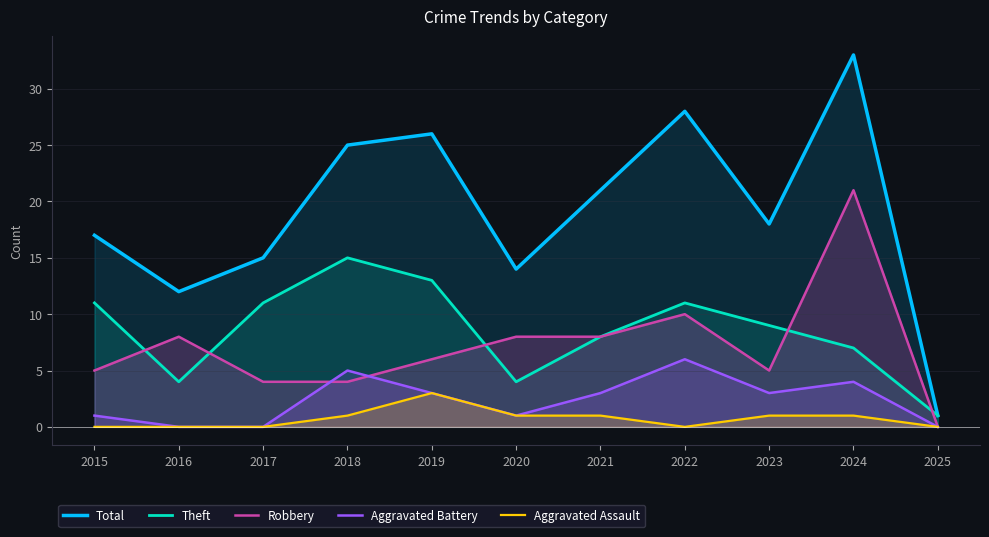

What is the average value of the Aggravated Battery series?

2